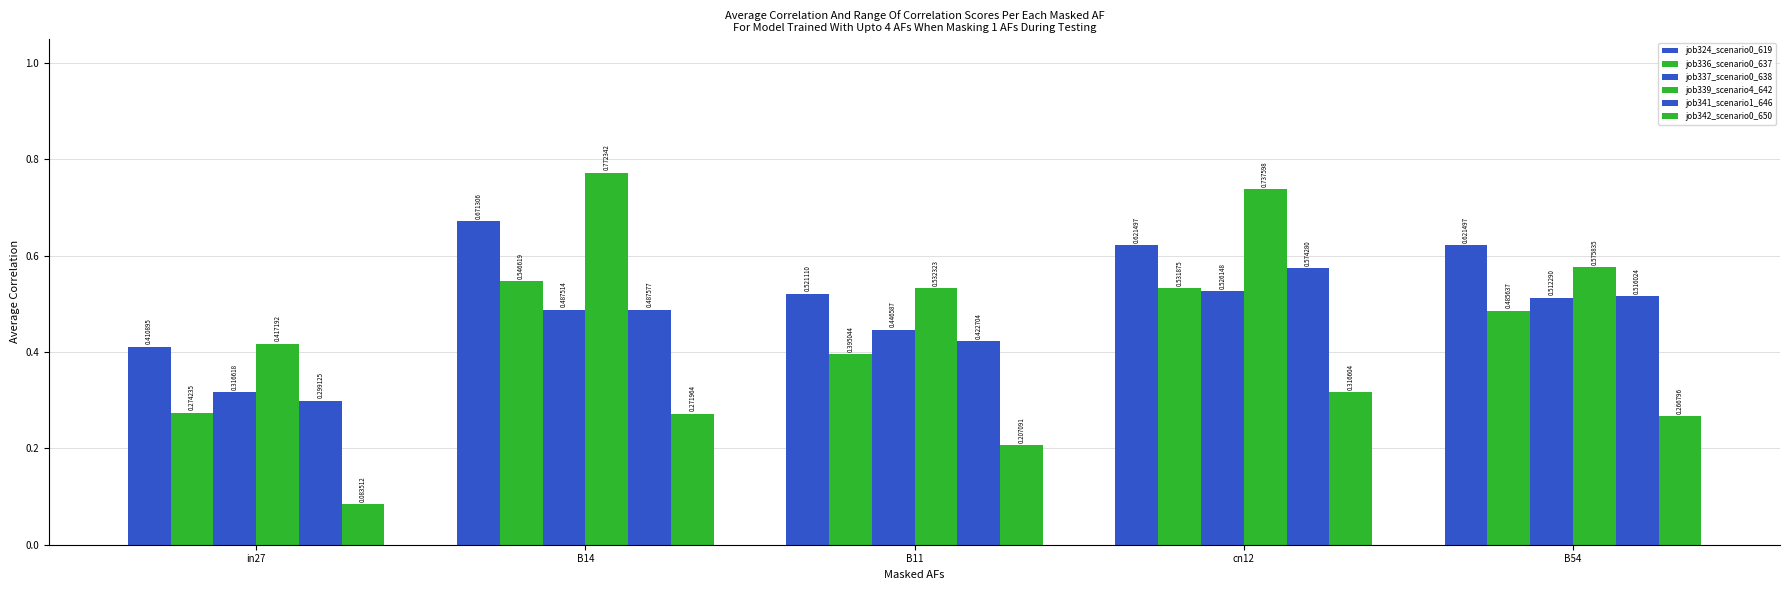

How many bars are there in each group?

6